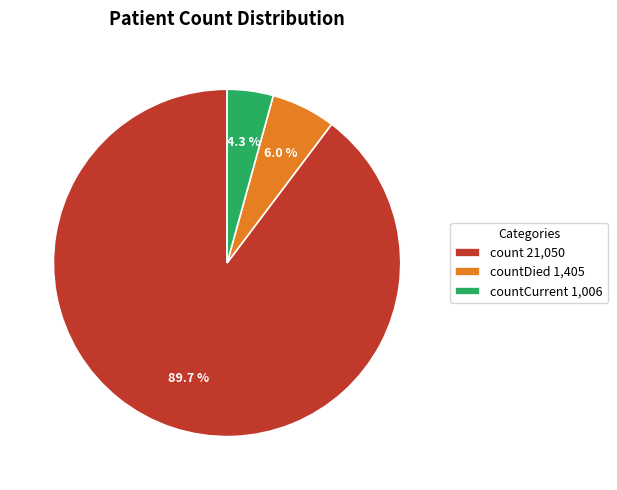

Rank the categories by value from highest to lowest.

count 21,050, countDied 1,405, countCurrent 1,006